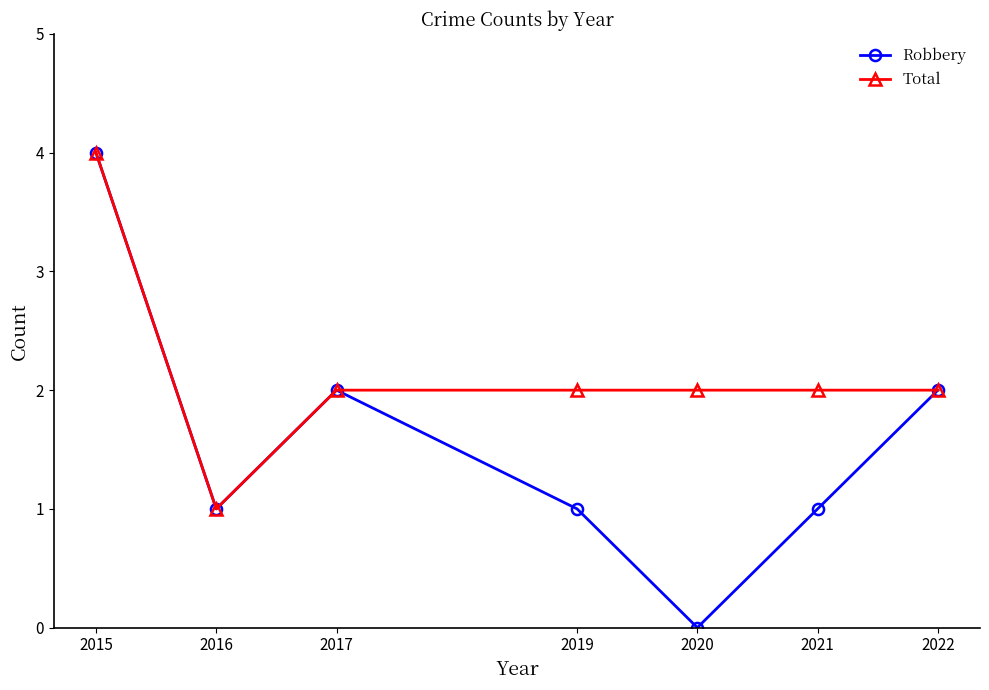

At which label does Total first exceed 2?

2015